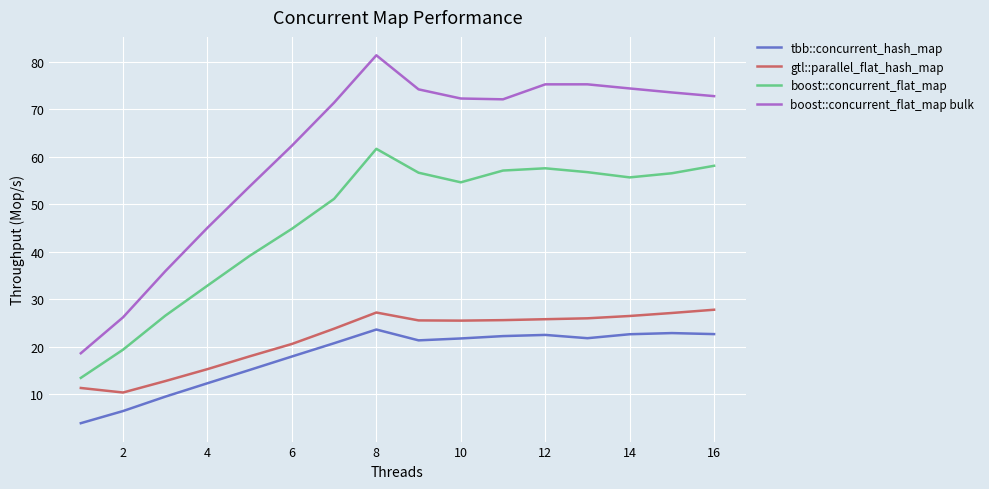

How many interior local peaks does the boost::concurrent_flat_map series have?

2